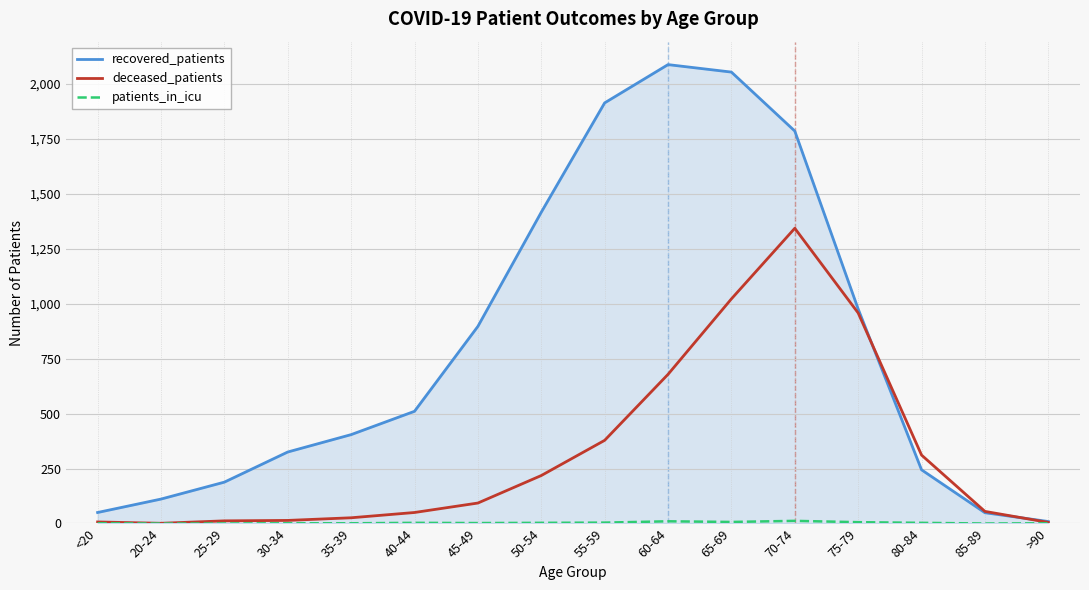

Is it true that deceased_patients equals 430 at 65-69?

False